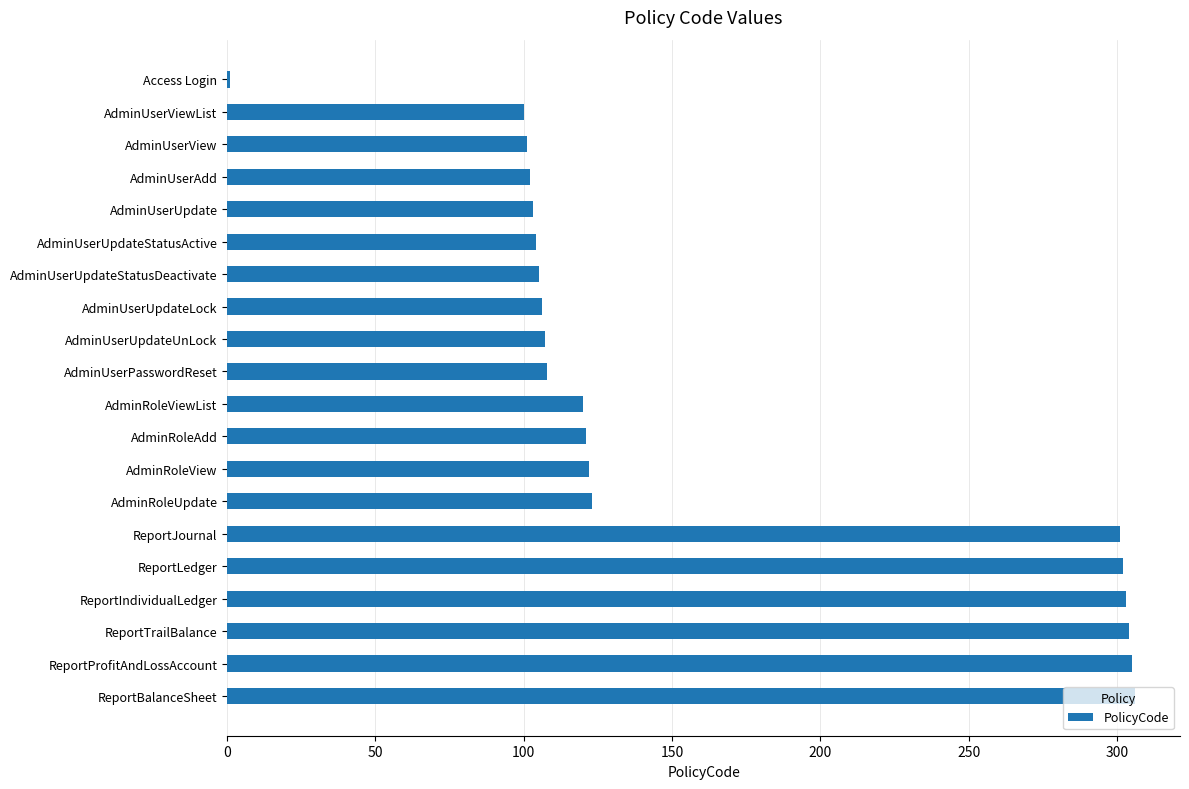

Are the bars horizontal?

Yes